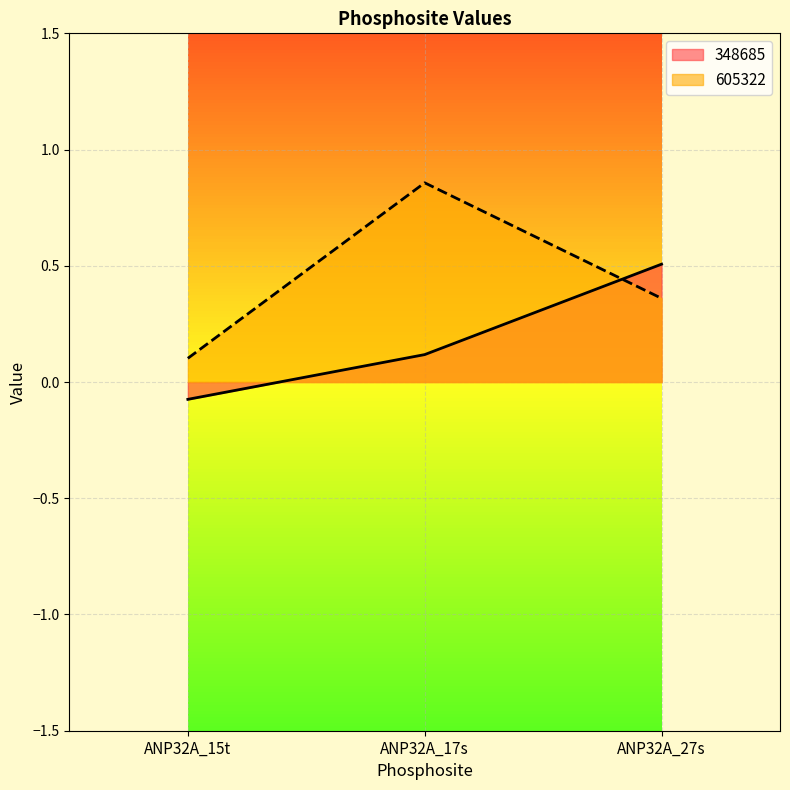

What is the lowest value of the 605322 series?

0.1